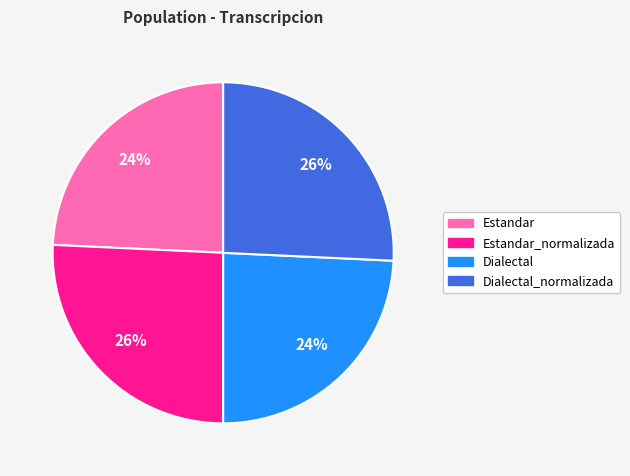

To the nearest percent, what is the combined percentage of Estandar_normalizada and Estandar?

50%